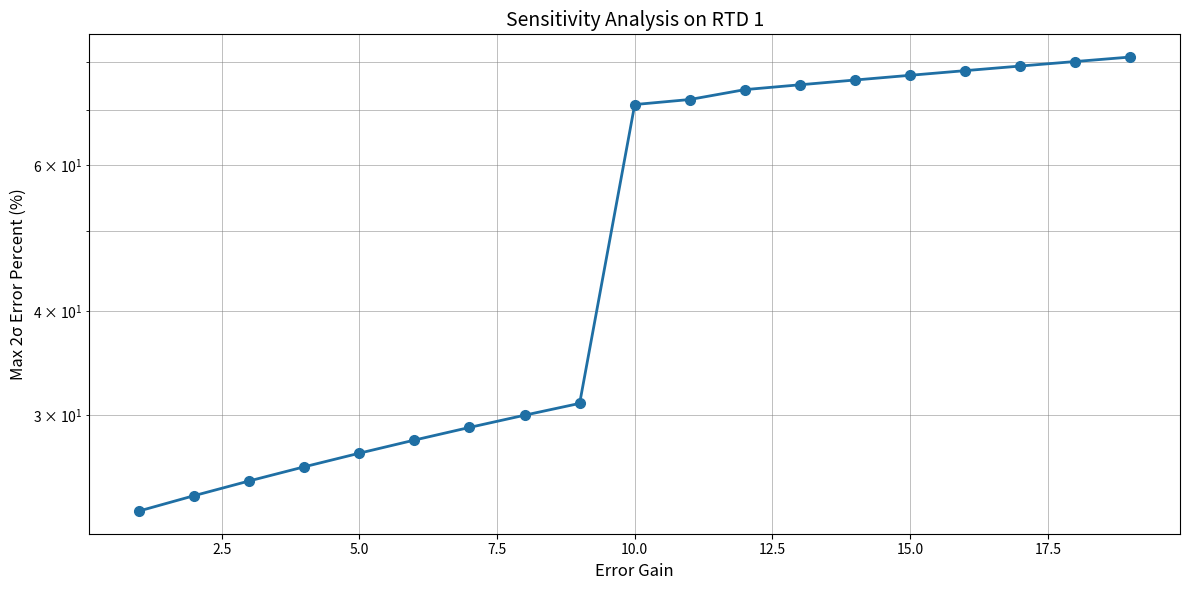

What position from the right is 2.5?

18